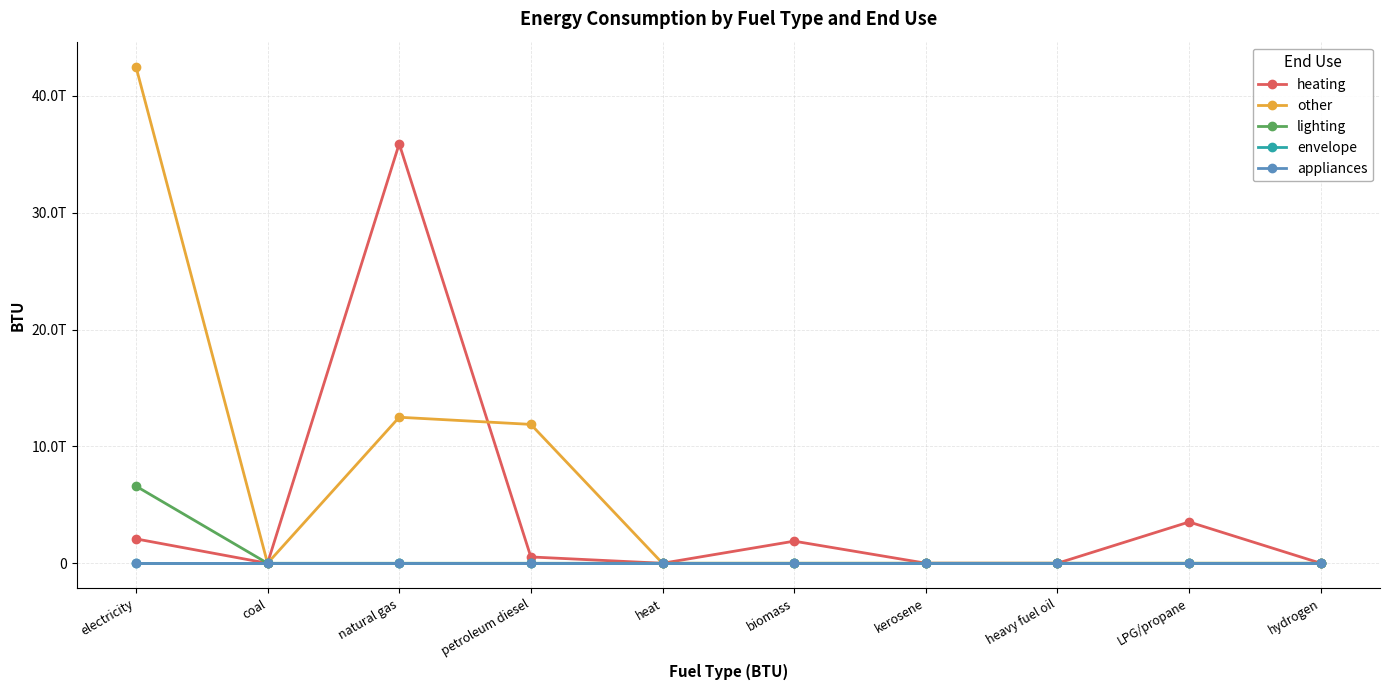

Does the chart have visible grid lines?

Yes